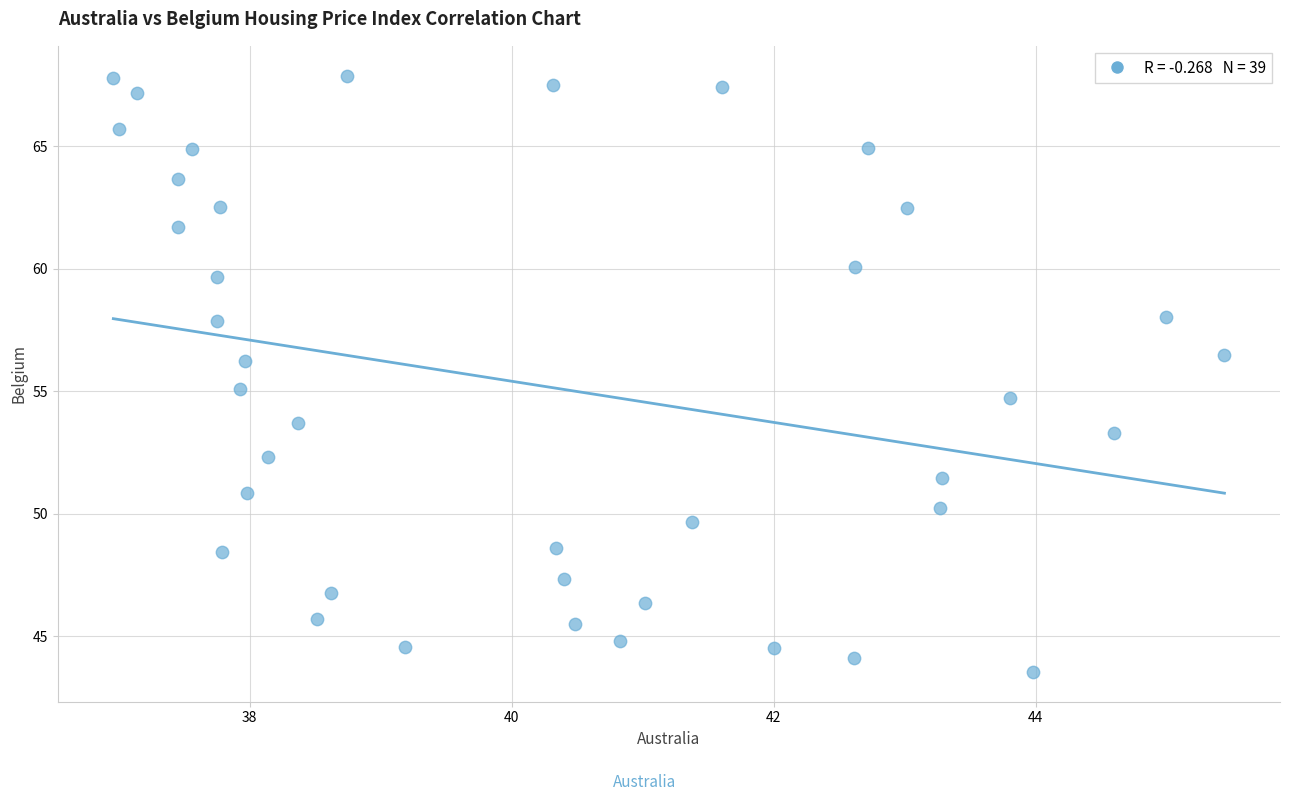

What is the range of Y values (max minus min)?

24.3